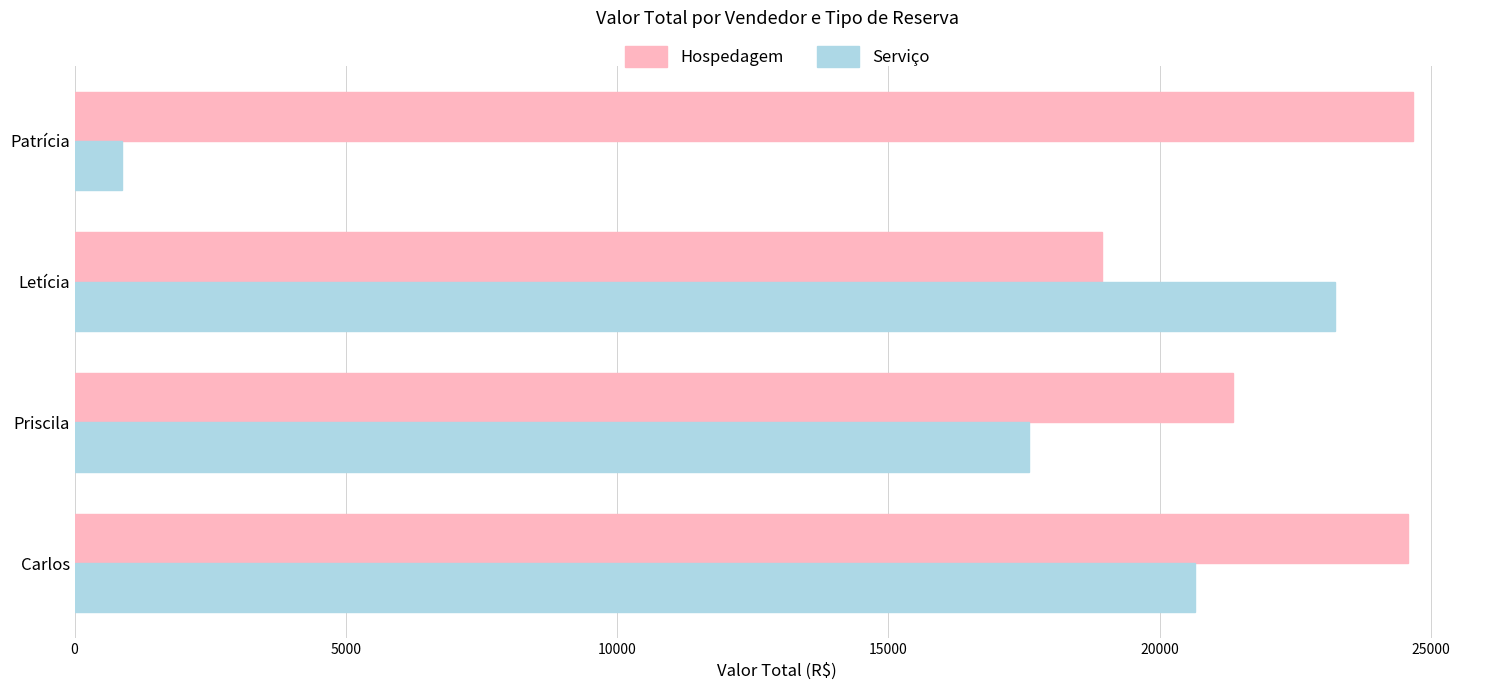

What is the difference between the second highest and second lowest values in the Hospedagem series?

3230